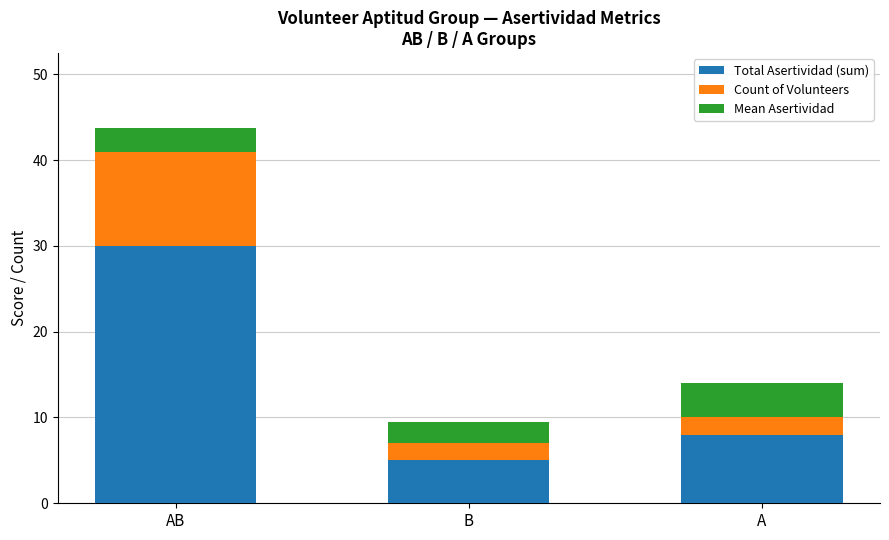

The Total Asertividad (sum) series shows 30.0 at AB. True or false?

True